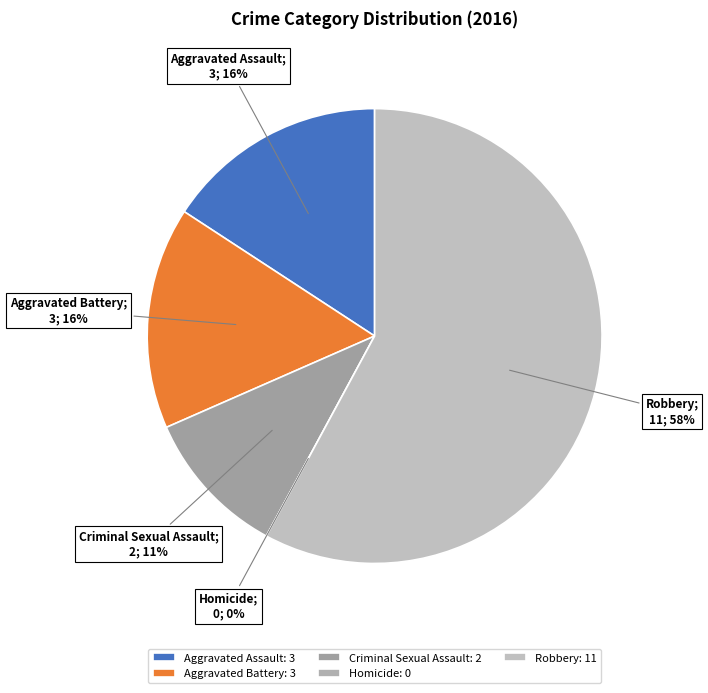

What percentage is the Aggravated Assault slice, to the nearest percent?

16%